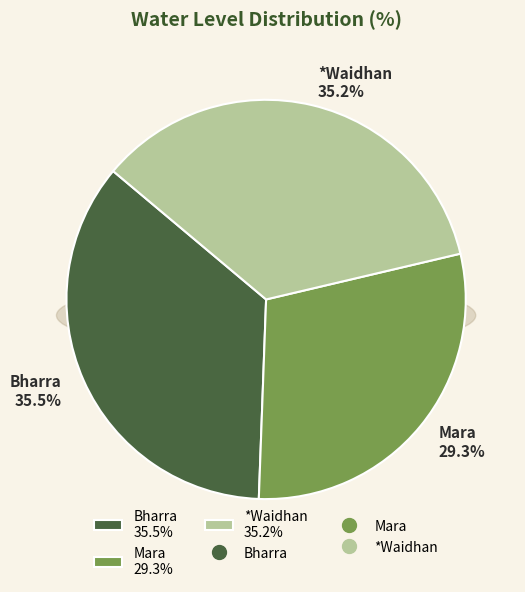

Count the number of slices in the pie.

3